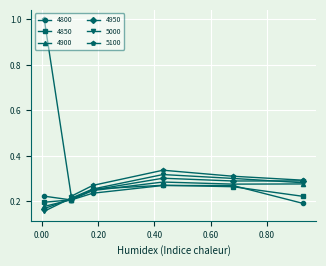

Which series has the widest spread of values?

5100